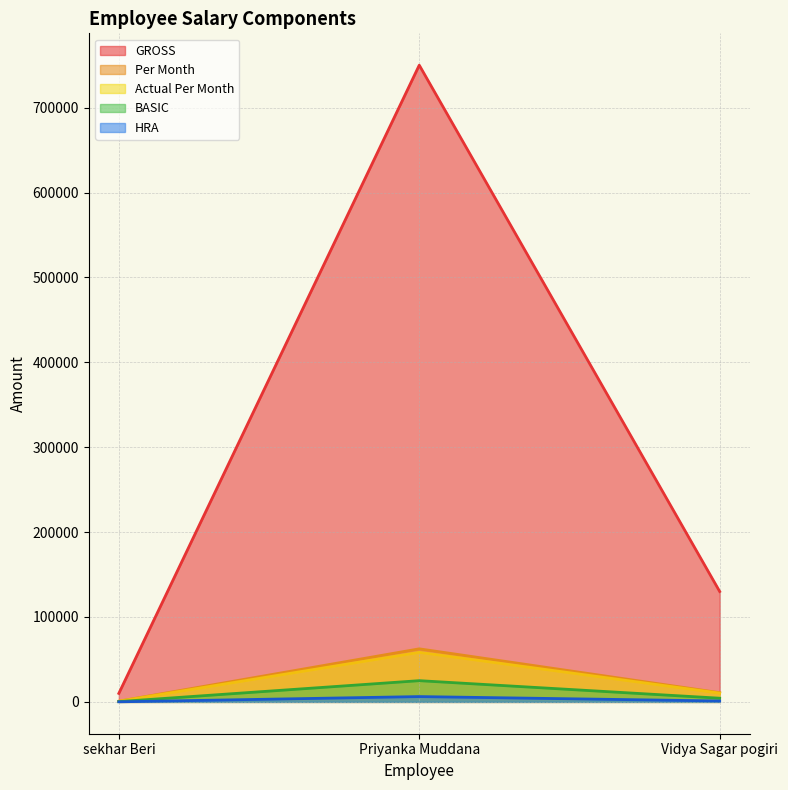

Reading left to right, what are all the values shown in this chart?

GROSS: 10000.0	750000.0	130000.0
Per Month: 833.3	62500.0	10833.3
Actual Per Month: 778.8	58406.2	10313.3
BASIC: 333.3	25000.0	4333.3
HRA: 83.3	6250.0	1083.3